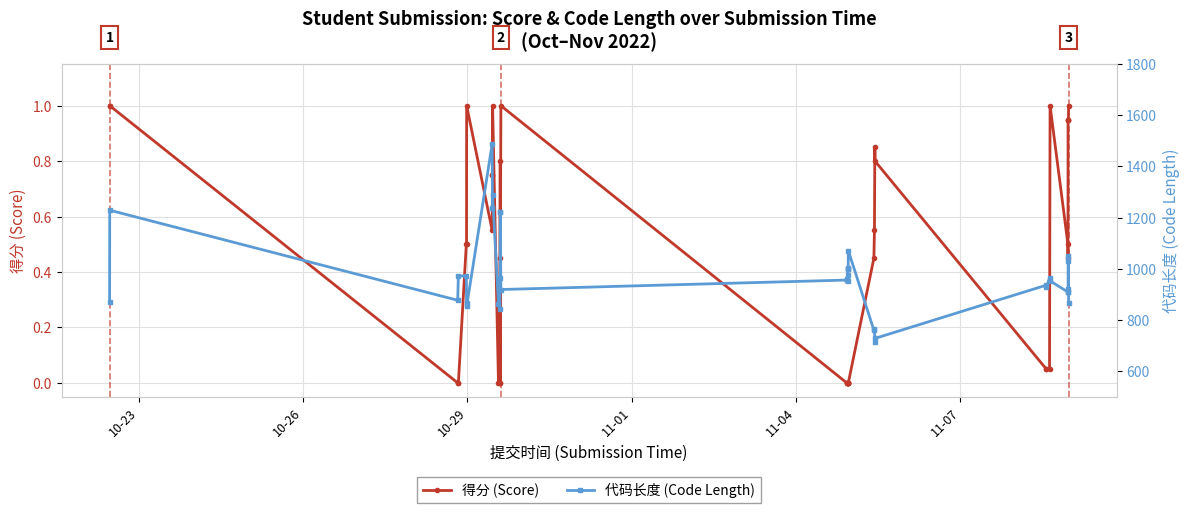

True or false: 得分 (Score) has more than 1 points higher than both neighbors.

True